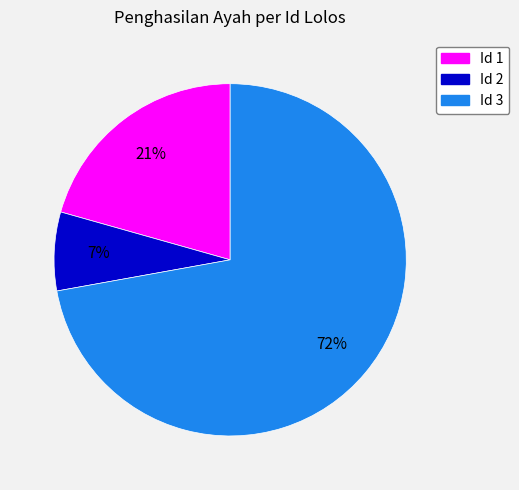

How many slices are in this pie chart?

3